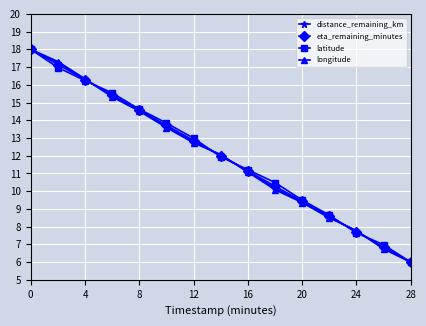

Count the number of data series in this chart.

4